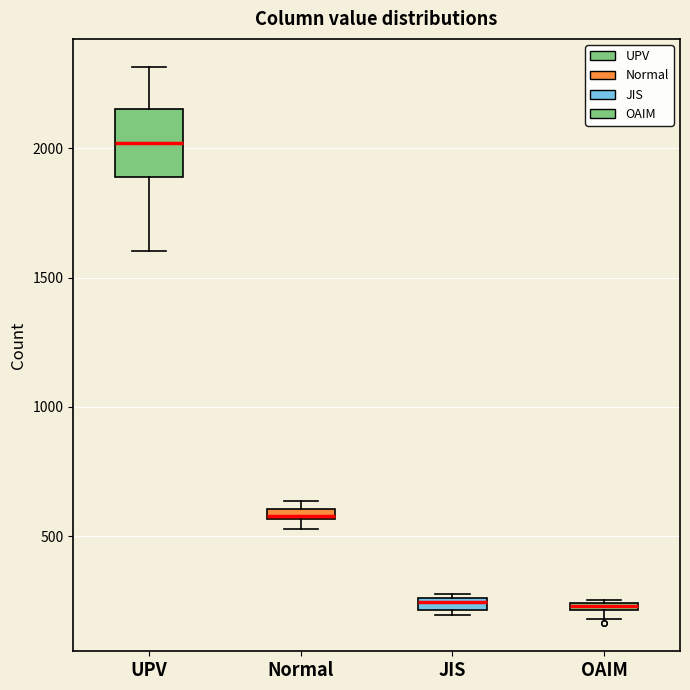

Where does the lower whisker of the box for UPV end on the y-axis? The values are not printed on the chart, so give them approximately, as read against the axis.

1600